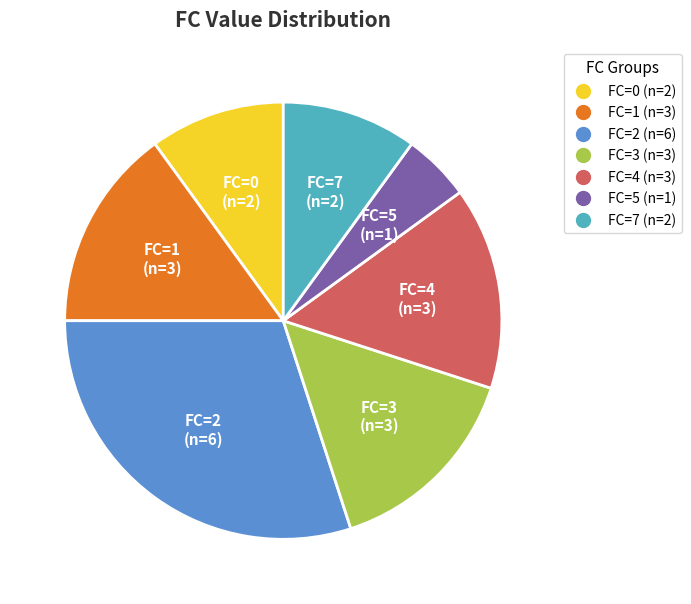

Does any single category account for the majority?

No